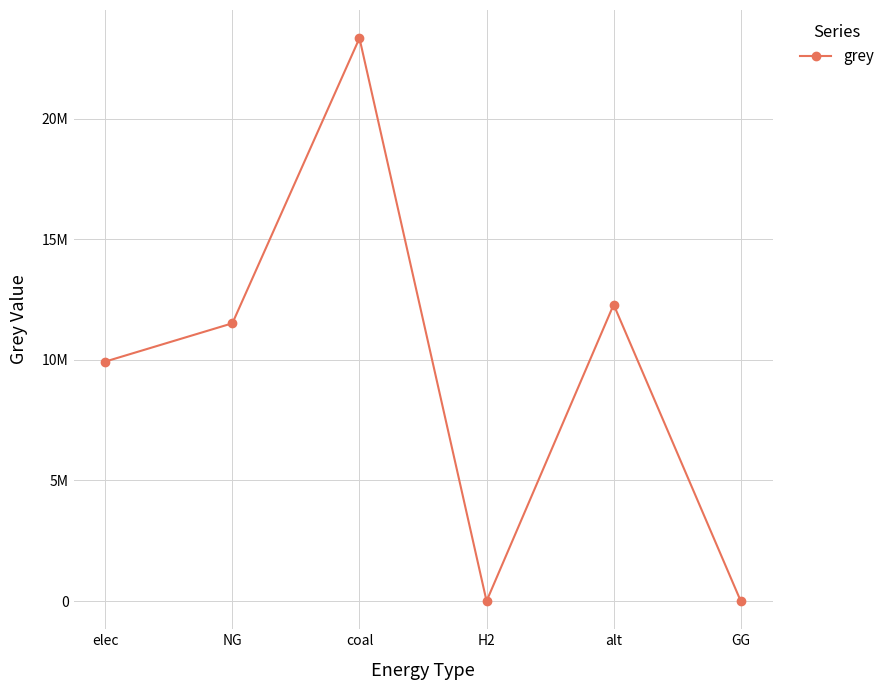

True or false: the data shows 33349003.8 at coal.

False